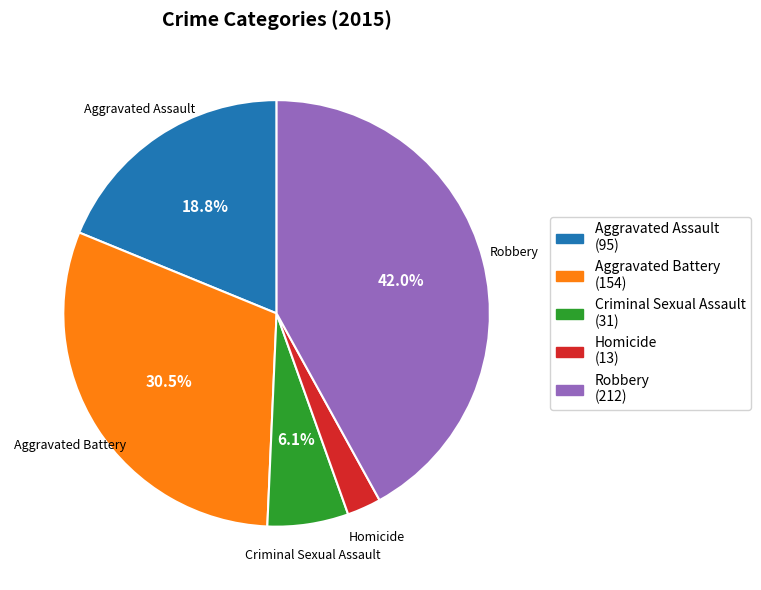

Does any single category account for the majority?

No